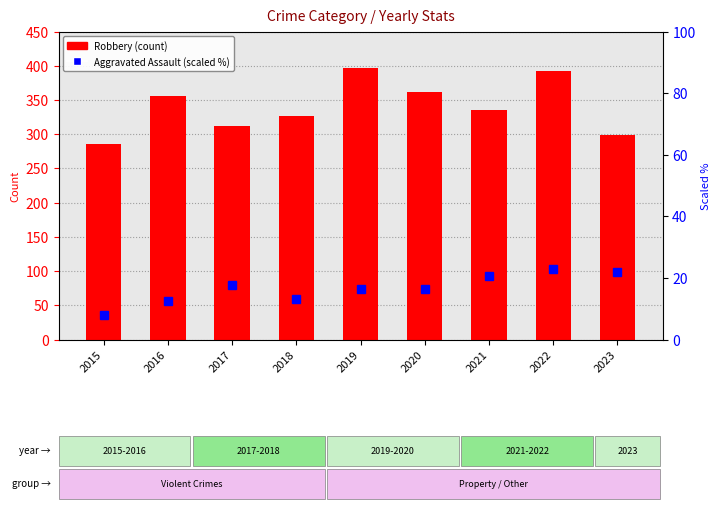

What is the highest value of the Robbery series?

396.0